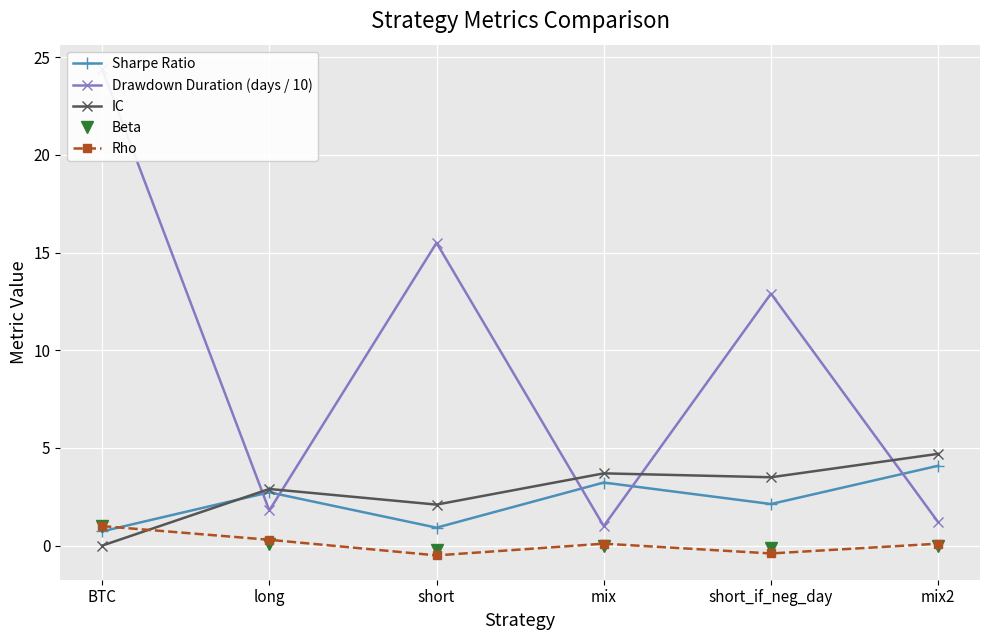

What are all the series names shown in the legend?

Sharpe Ratio, Drawdown Duration (days / 10), IC, Beta, Rho